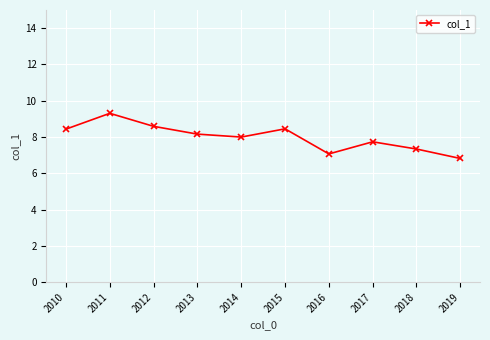

Which category has the lowest value across all series?

2019